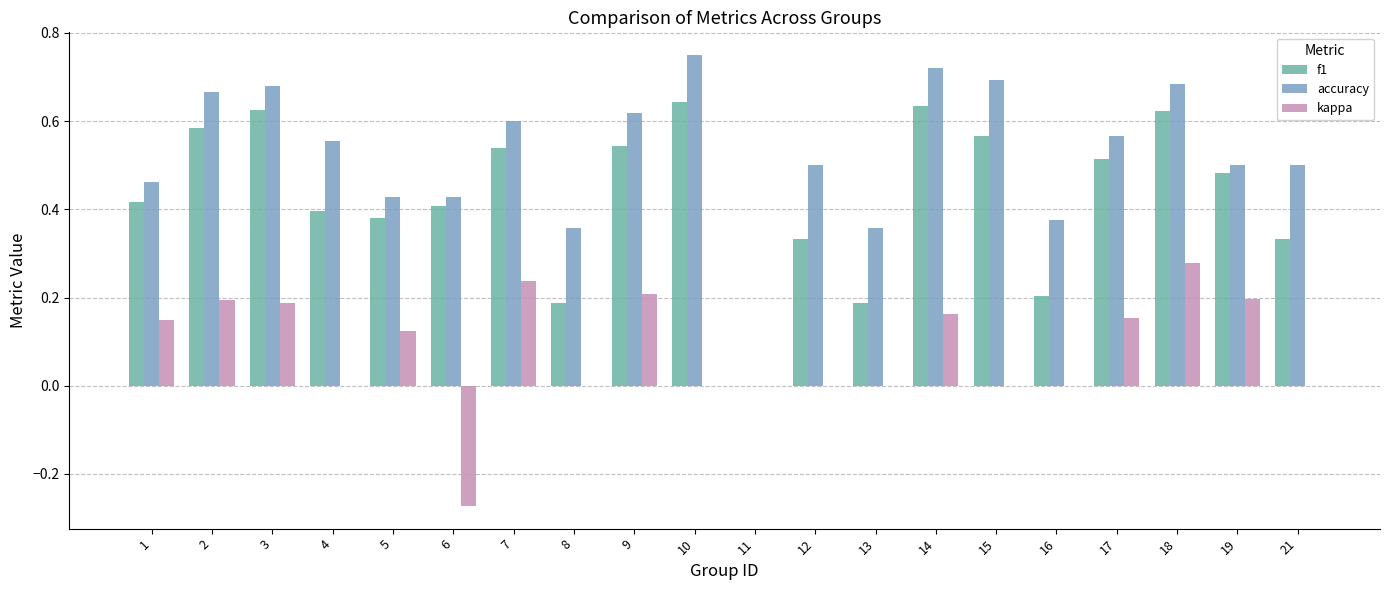

Count the number of data series in this chart.

3